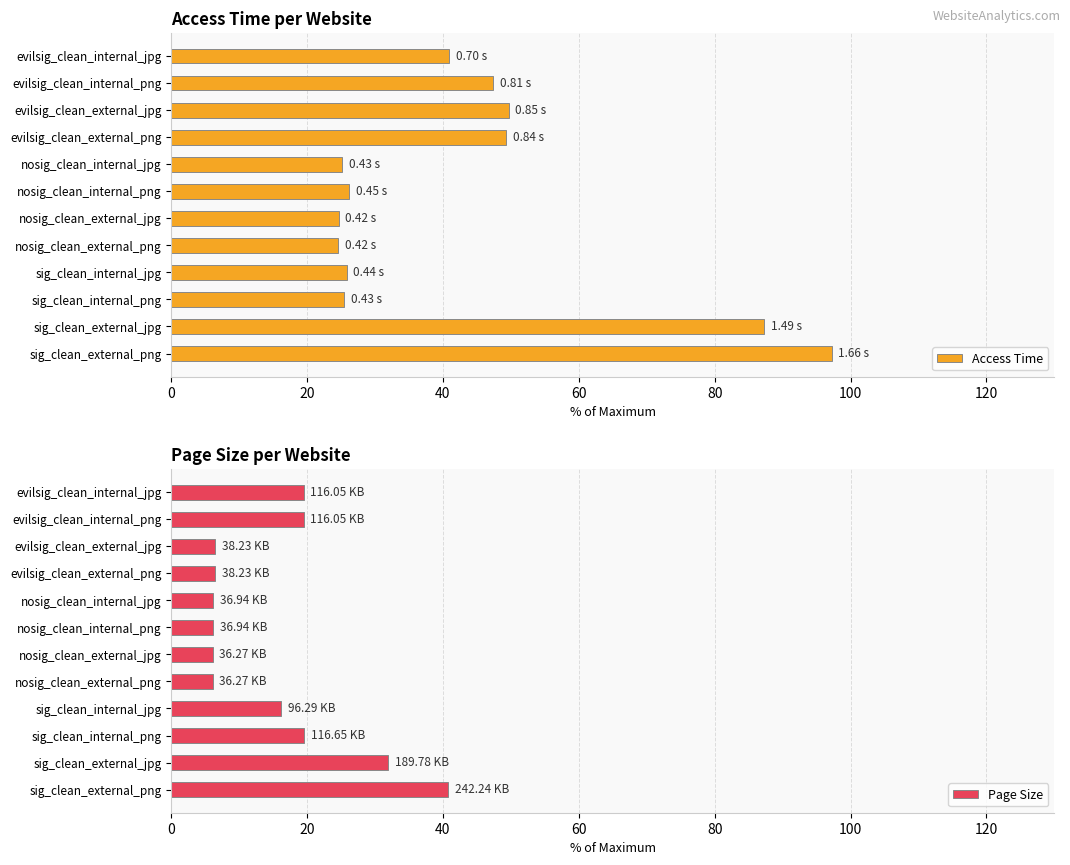

Which category has the highest value in the Access Time series?

sig_clean_external_png